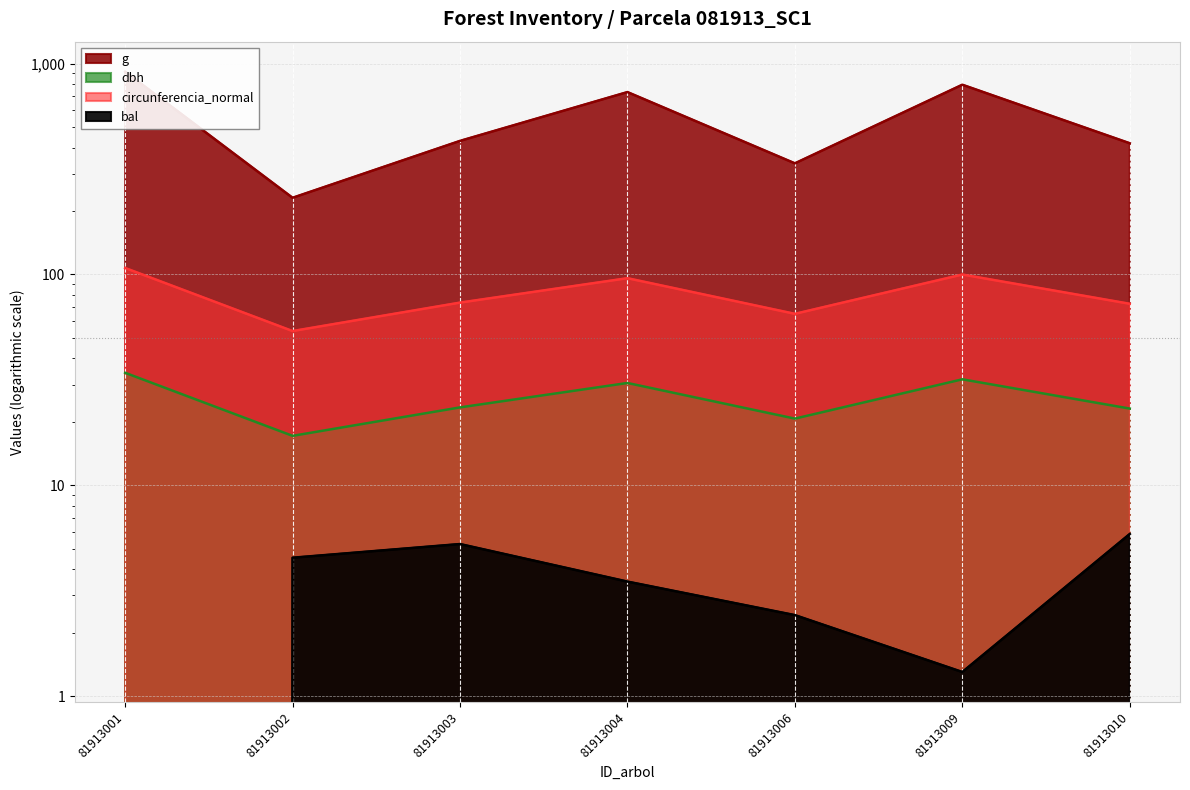

What is the sum of the g values at 81913002 and 81913004?

964.0